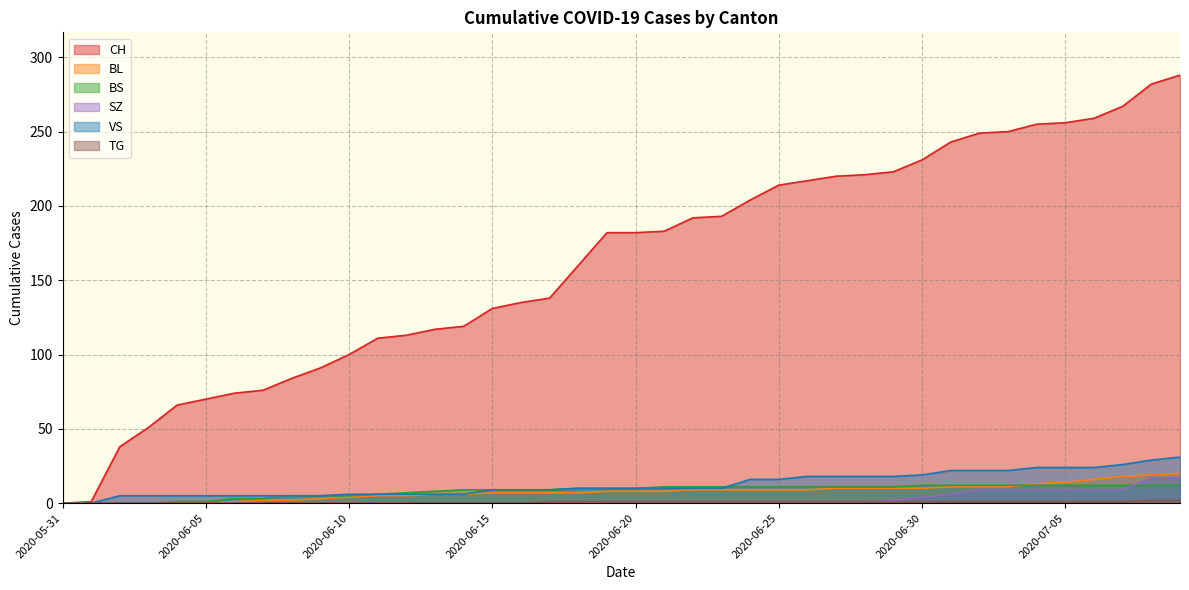

True or false: TG has a value of -1 at 2020-06-15.

False